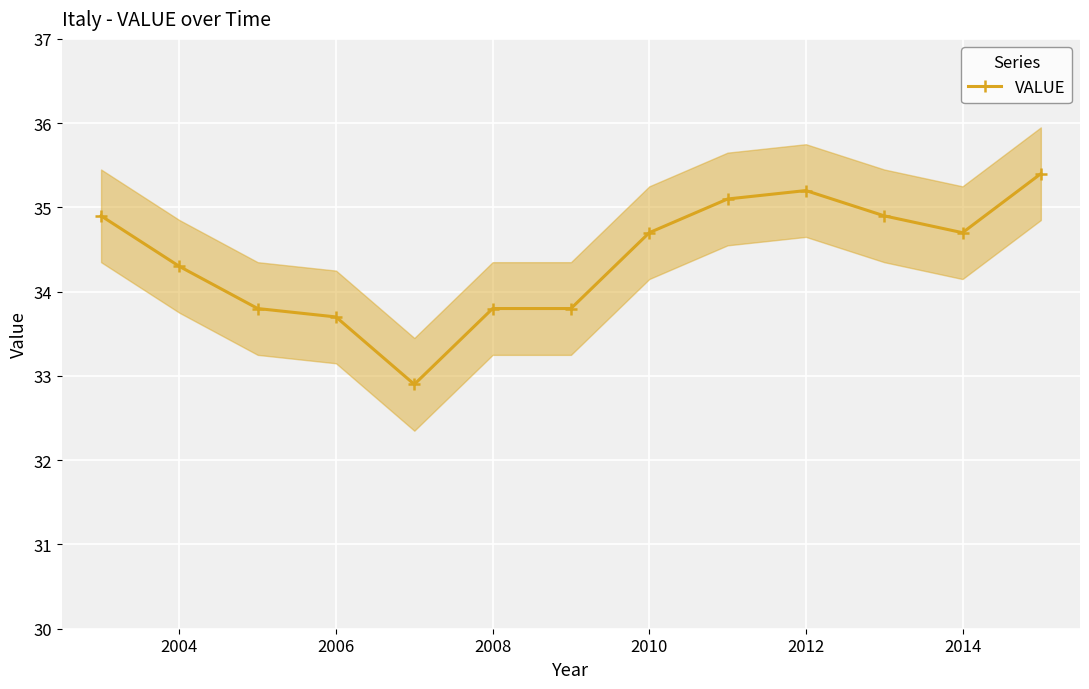

What is the maximum value shown in the chart?

35.4